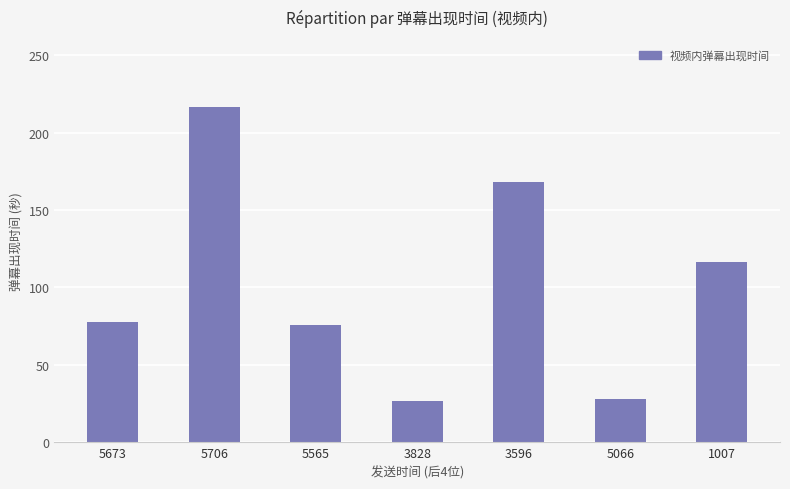

How many bars are there in total?

7